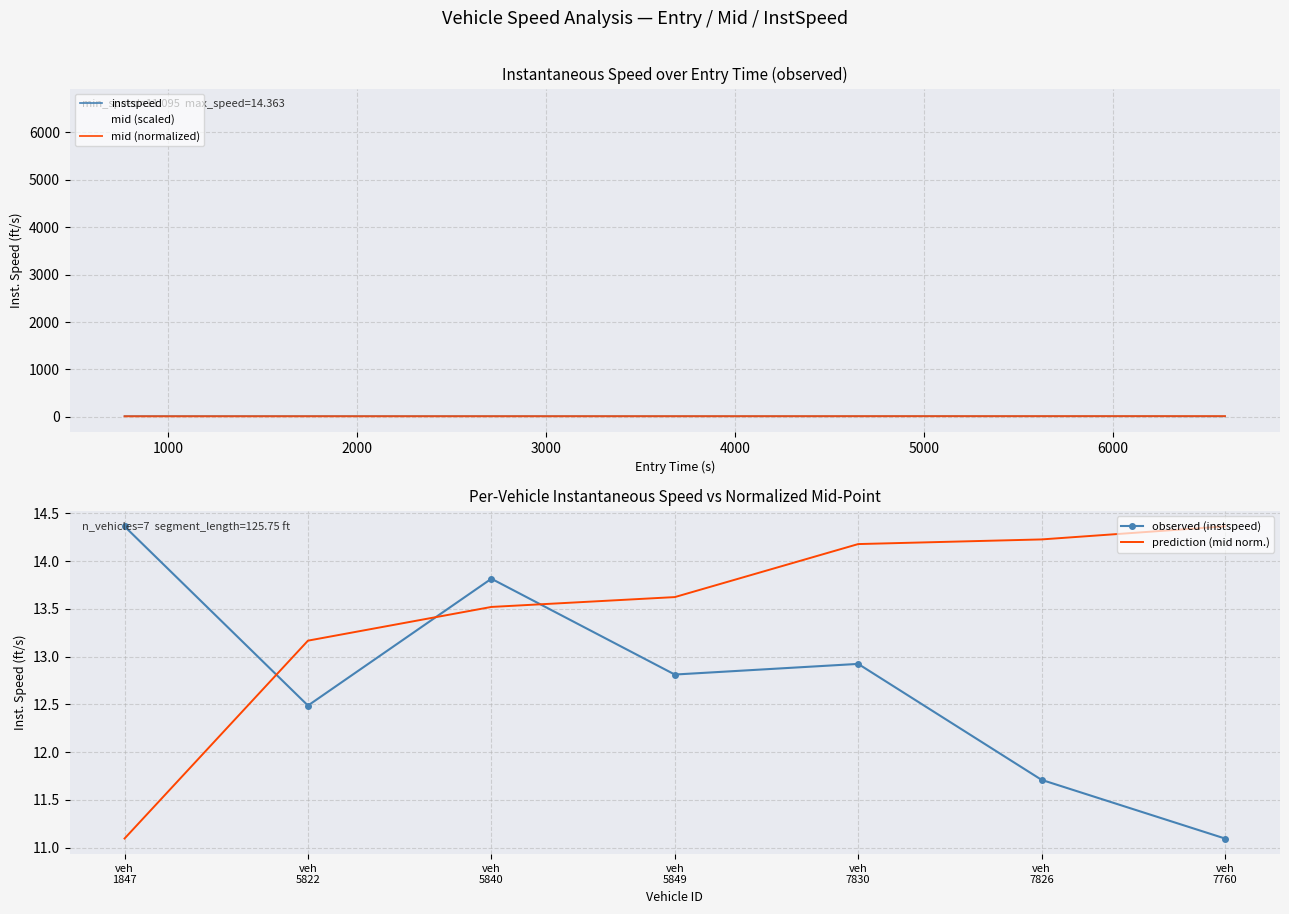

True or false: instspeed and mid (scaled) cross at least once.

False